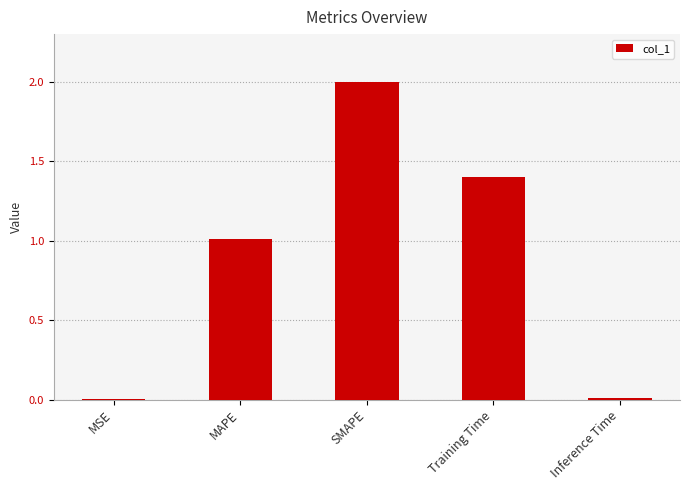

Count the number of values greater than 1.

3